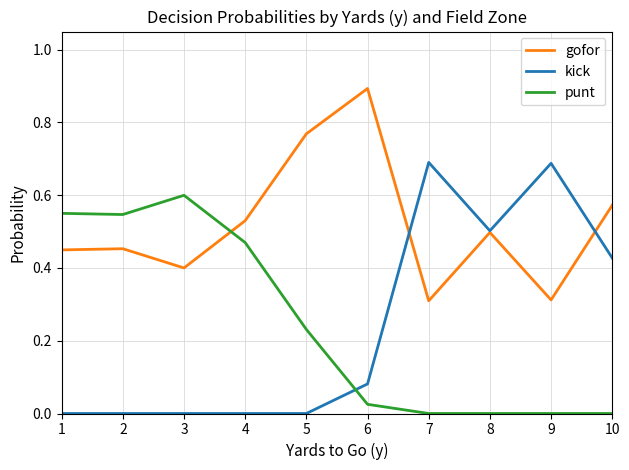

Does the chart have visible grid lines?

Yes